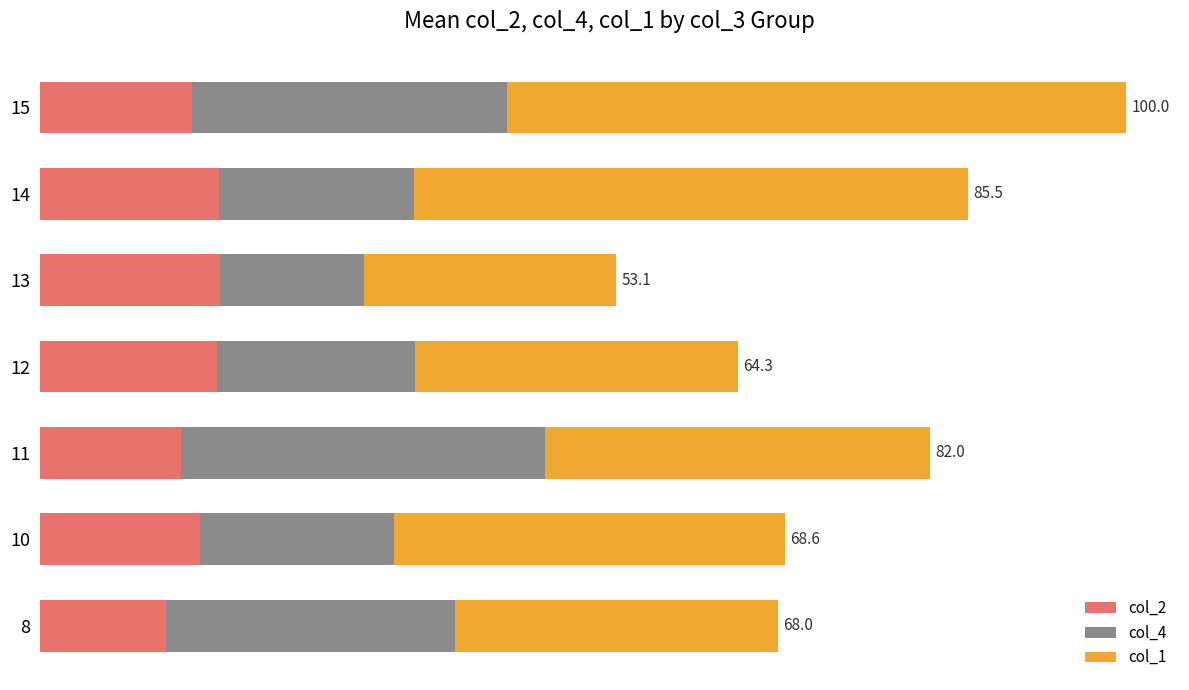

At how many categories does at least one series exceed 12?

7